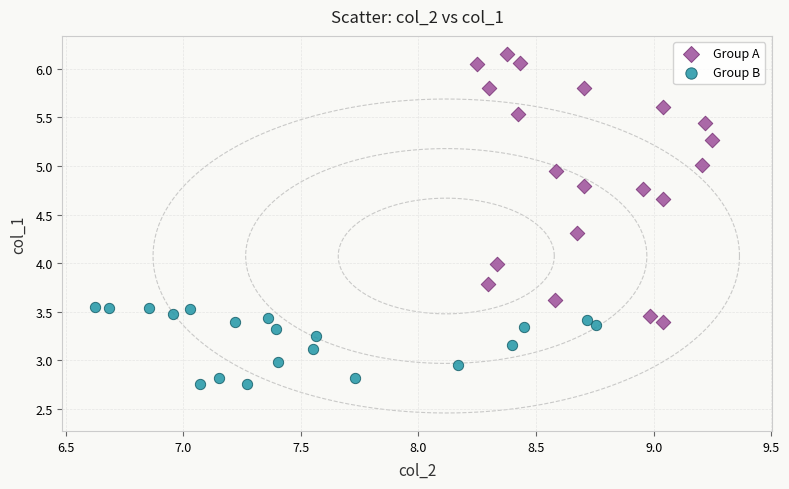

Which series has the widest spread of Y values?

Group A